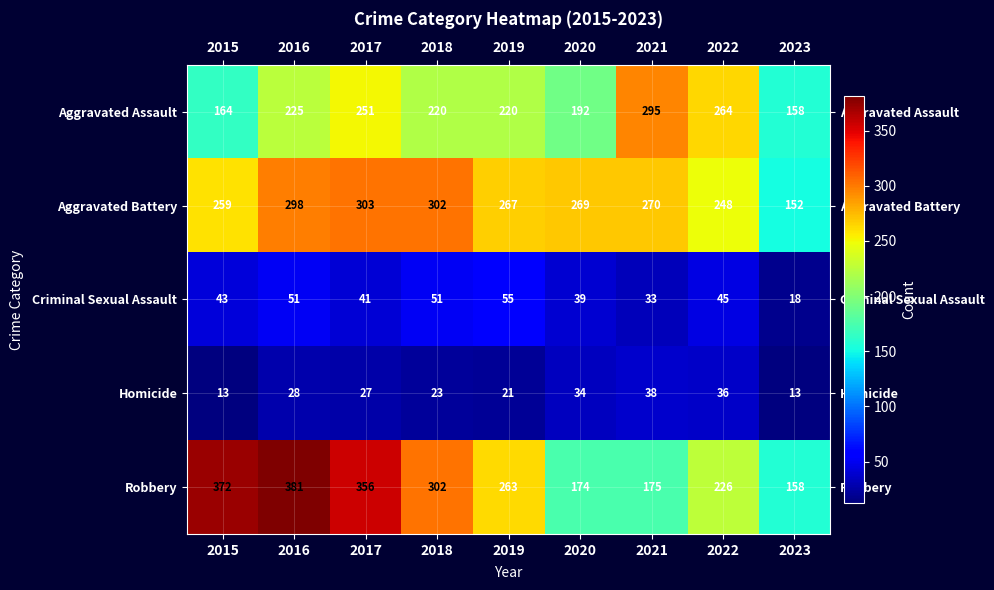

At which label does Homicide reach its peak?

2021